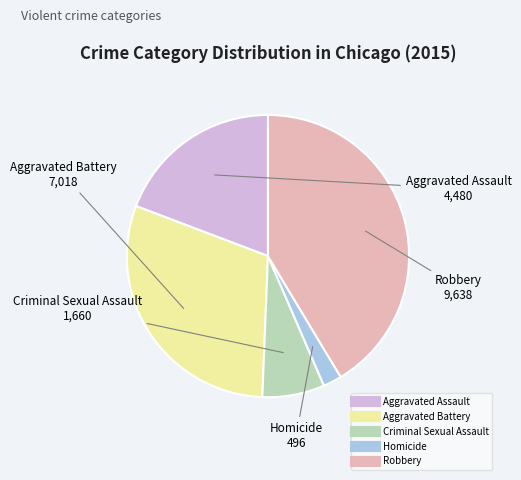

Which category has the smallest portion of the pie?

Homicide